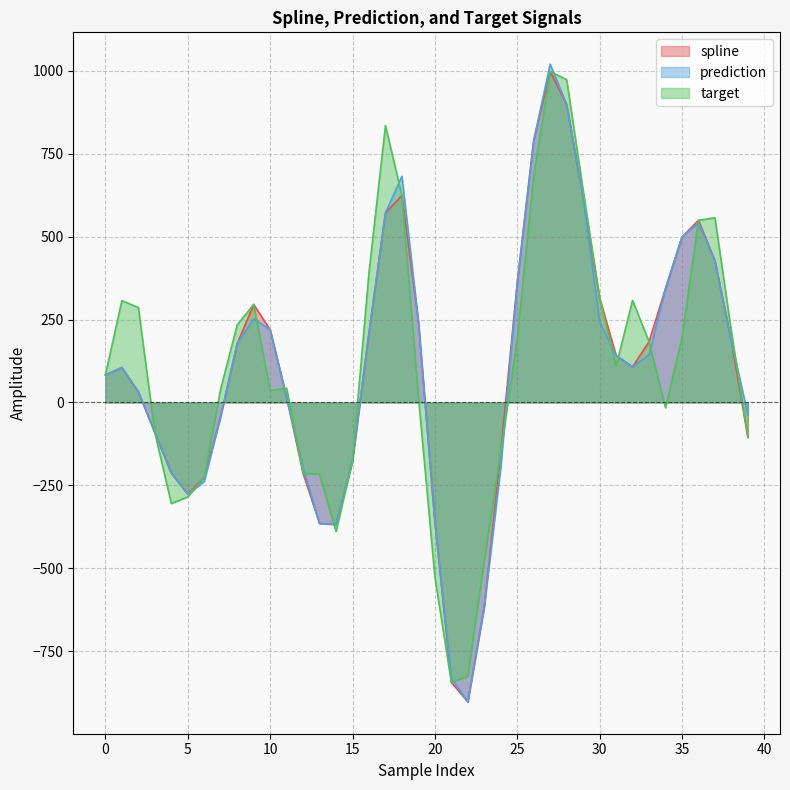

What is the value of the target point at the 15th from the left?

-388.6